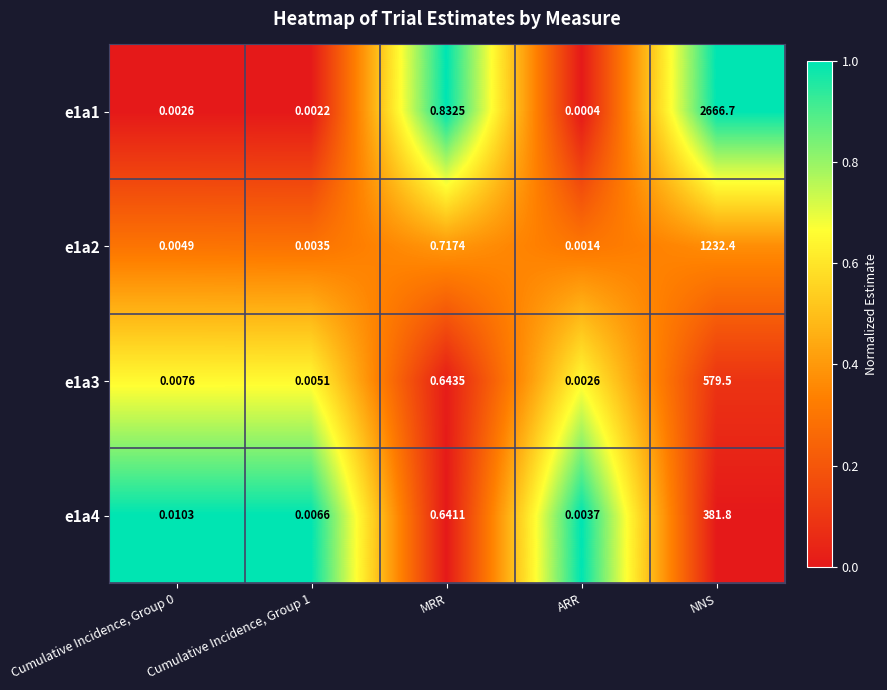

Rank the series by their maximum value, from highest to lowest.

e1a1, e1a2, e1a3, e1a4